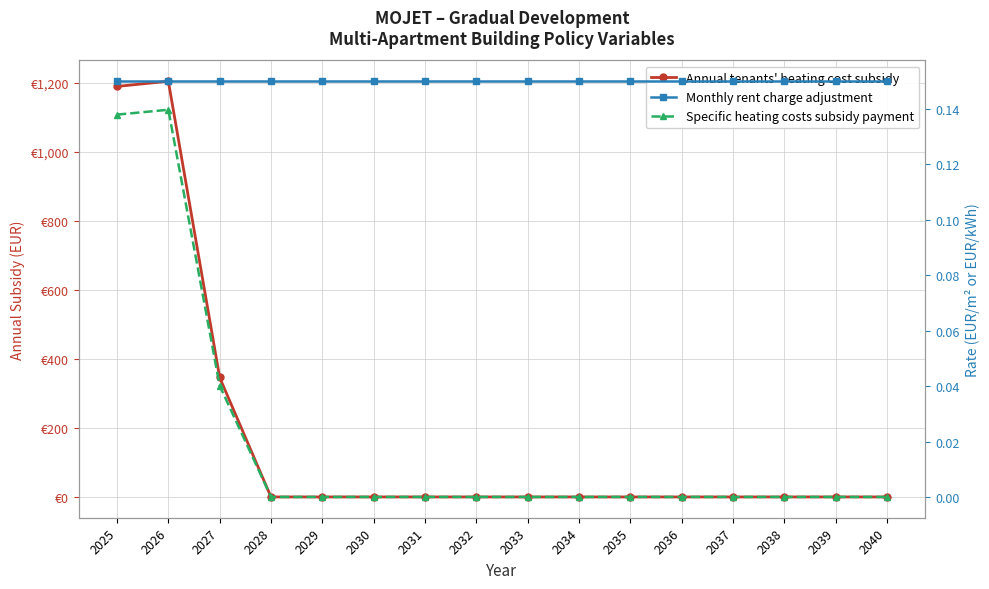

True or false: Monthly rent charge adjustment and Specific heating costs subsidy payment intersect in this chart.

False